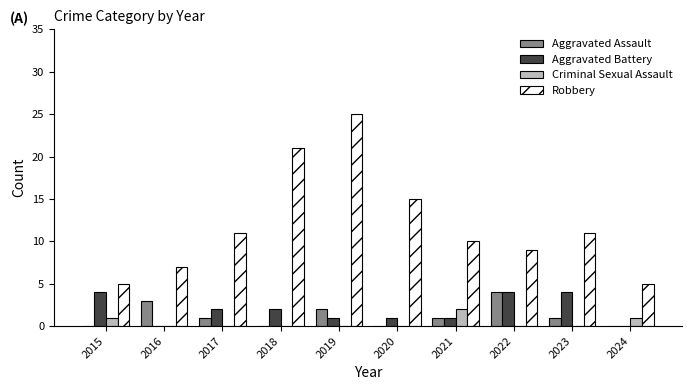

How many data points does each series have?

10